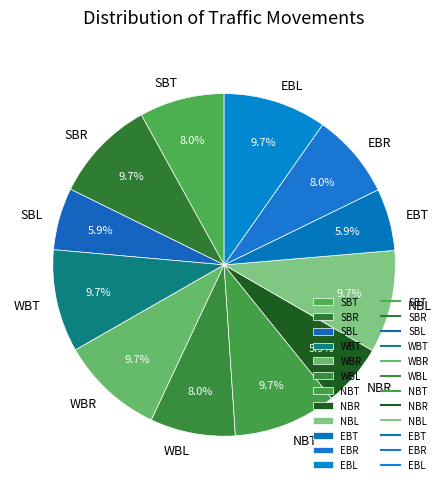

Does NBR account for over 50% of the chart?

No